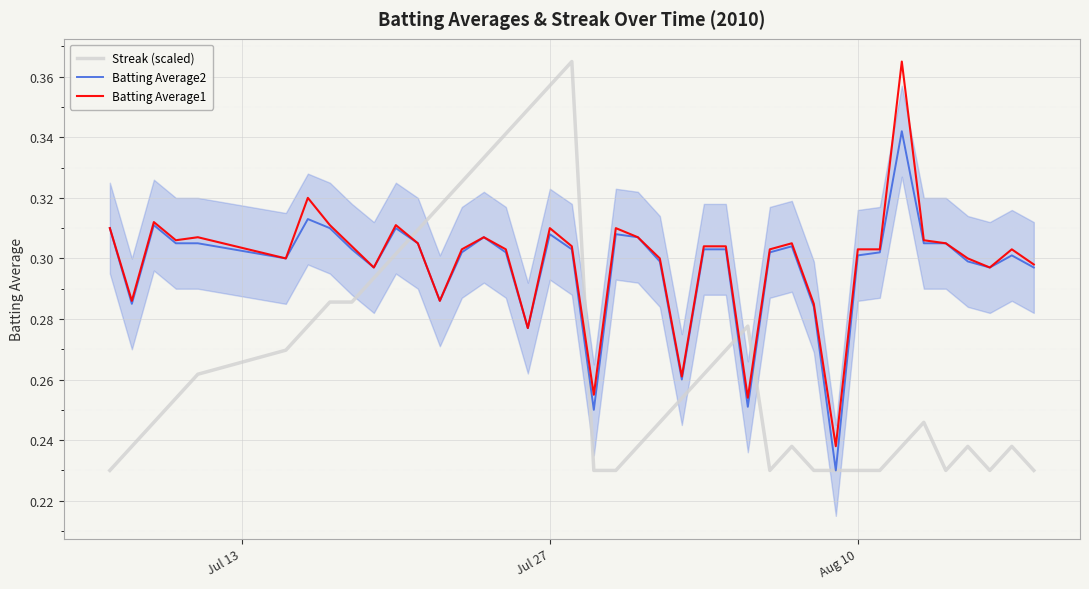

What is the sum of all Streak (scaled) values?

10.7